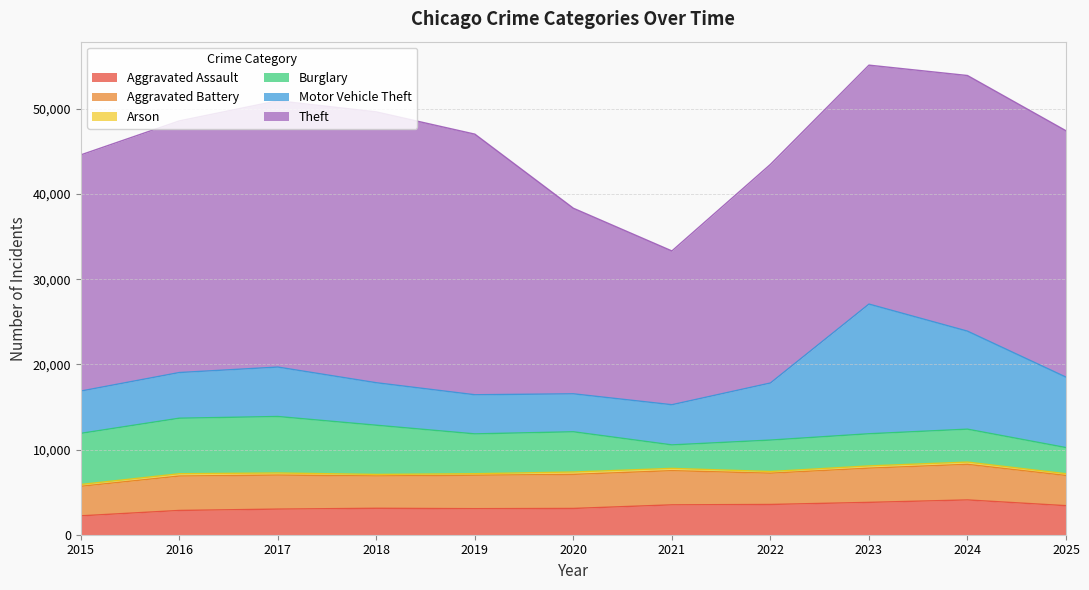

After their last crossing, which series has the higher values: Burglary or Aggravated Assault?

Aggravated Assault